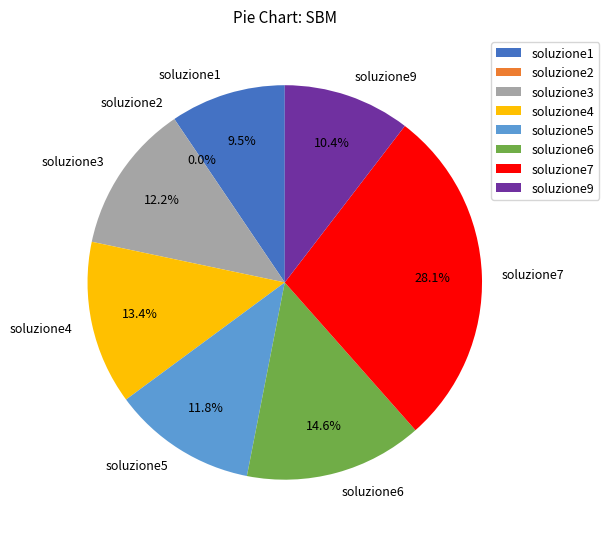

Which slice is the smallest?

soluzione2